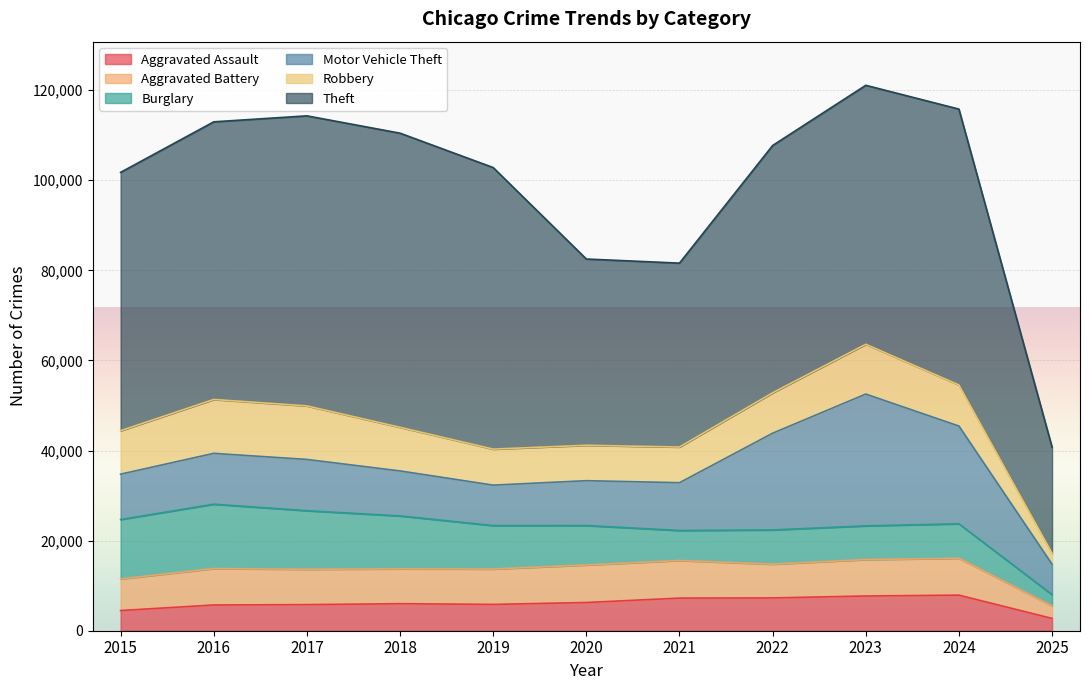

What is the total value across all series at 2025?

40755